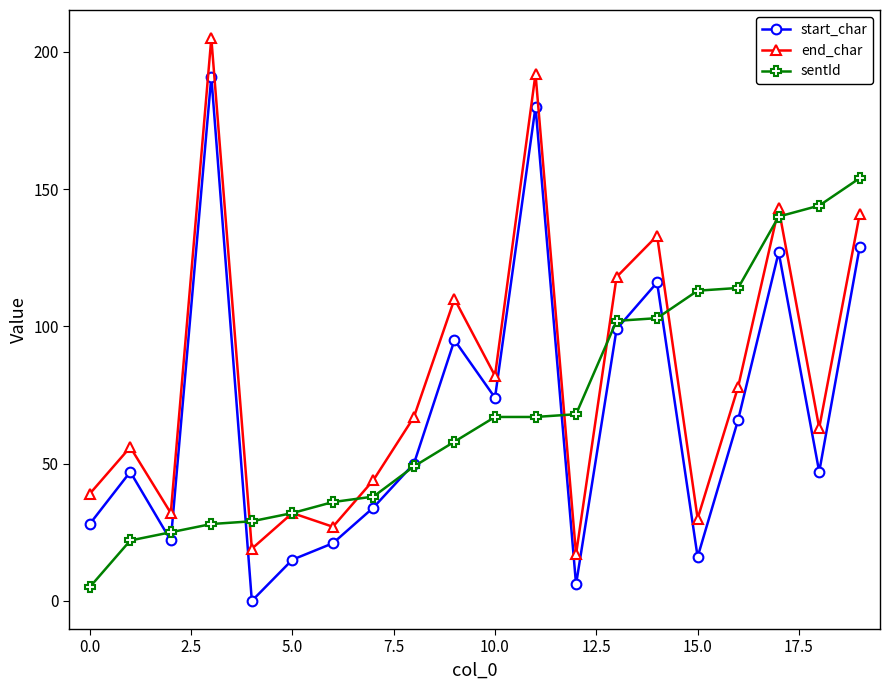

What is the value of the start_char point at the 12th from the left?

180